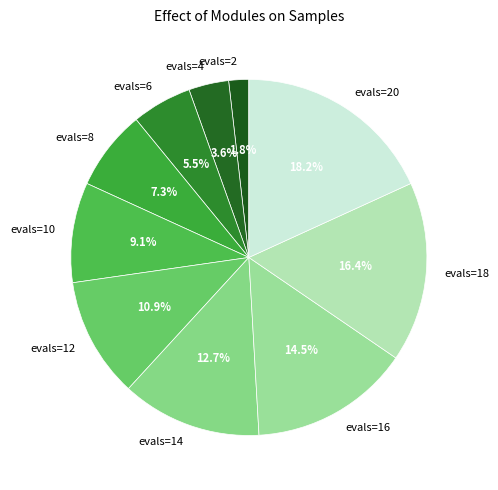

Does any single category account for the majority?

No